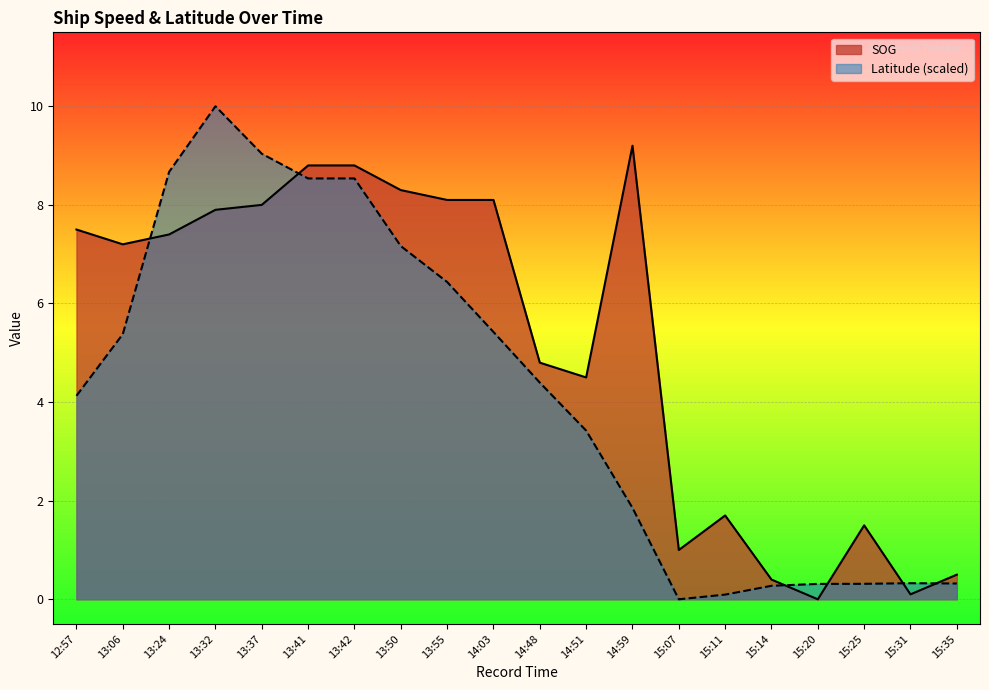

True or false: Latitude has a value of 7.2 at 13:50.

True